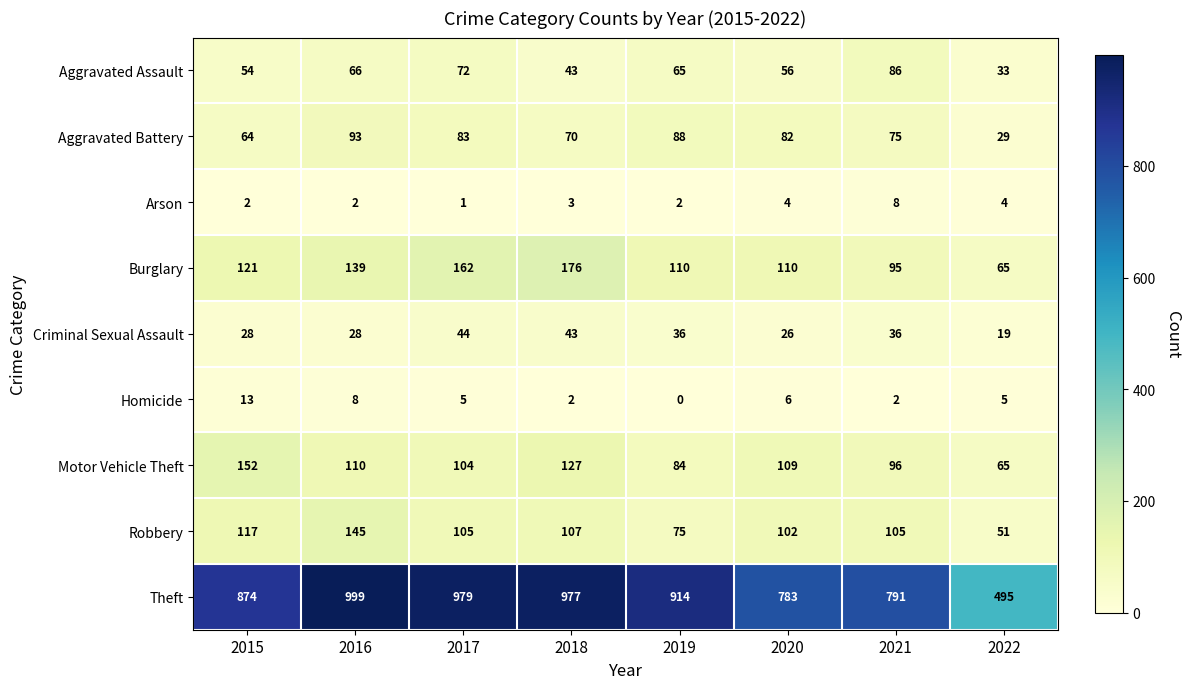

At 2017, list the series in order from largest to smallest.

Theft, Burglary, Robbery, Motor Vehicle Theft, Aggravated Battery, Aggravated Assault, Criminal Sexual Assault, Homicide, Arson